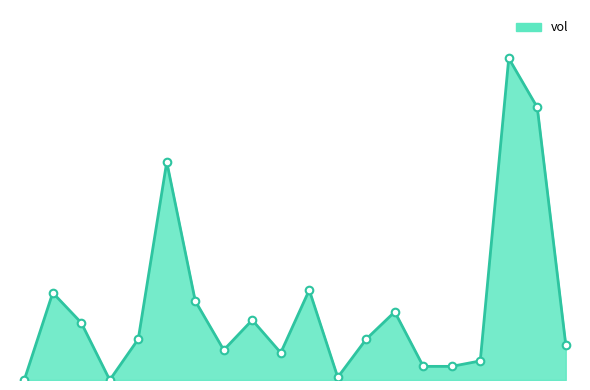

Is this an area chart (filled region under the line)?

Yes